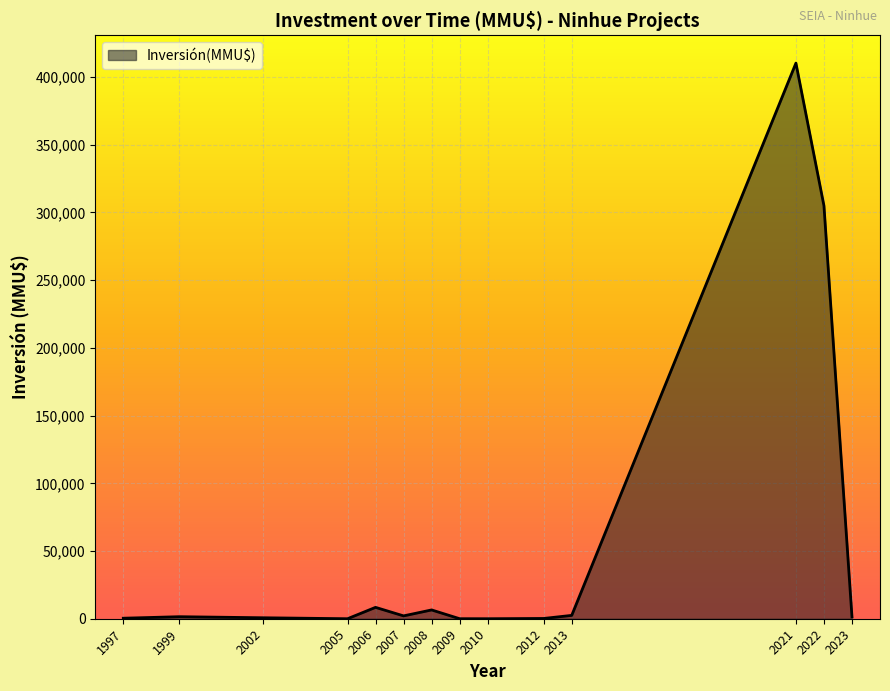

What is the difference between the maximum and minimum values?

410320